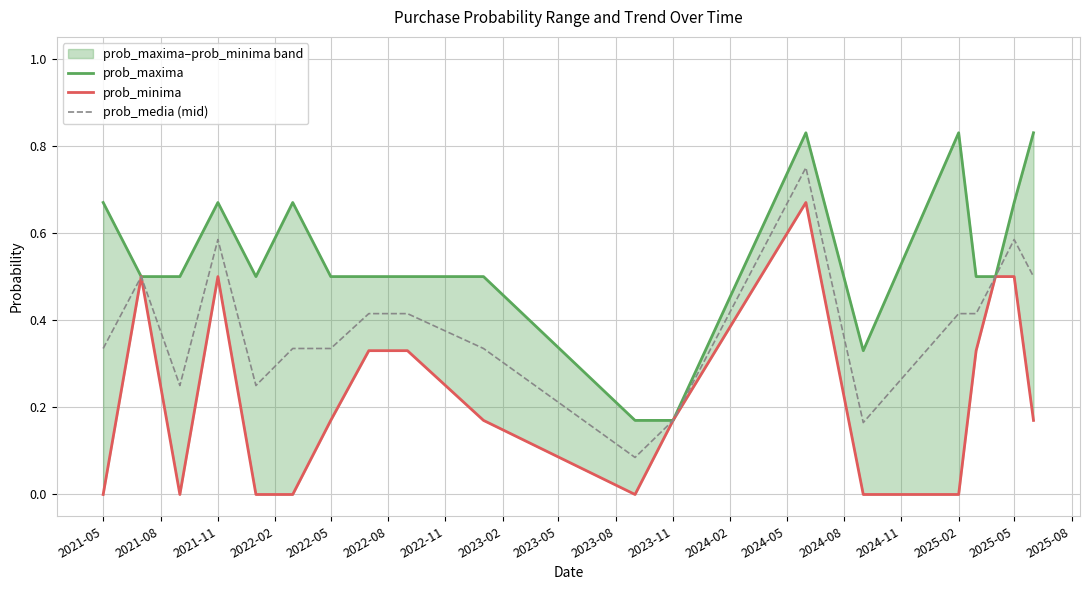

How many categories are shown in the chart?

19